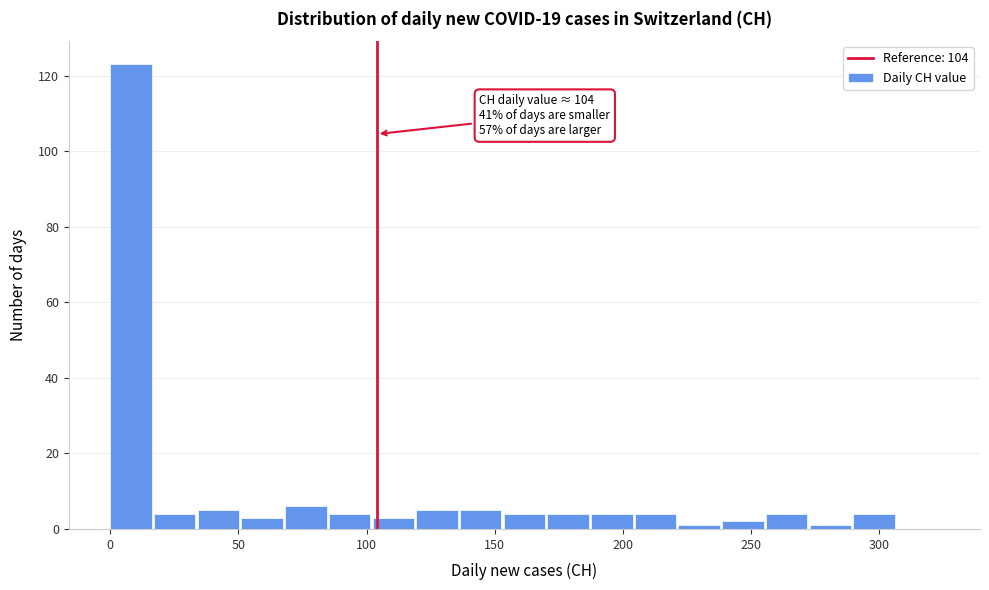

Read against the x-axis, roughly where is the centre of the tallest bar?

10